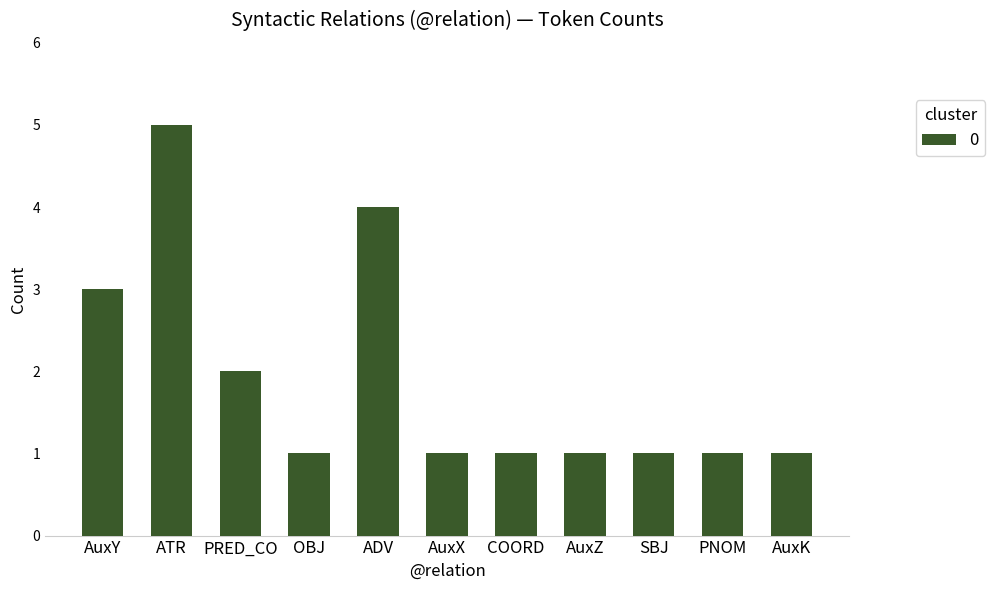

Which has a higher value, AuxZ or PRED_CO?

PRED_CO